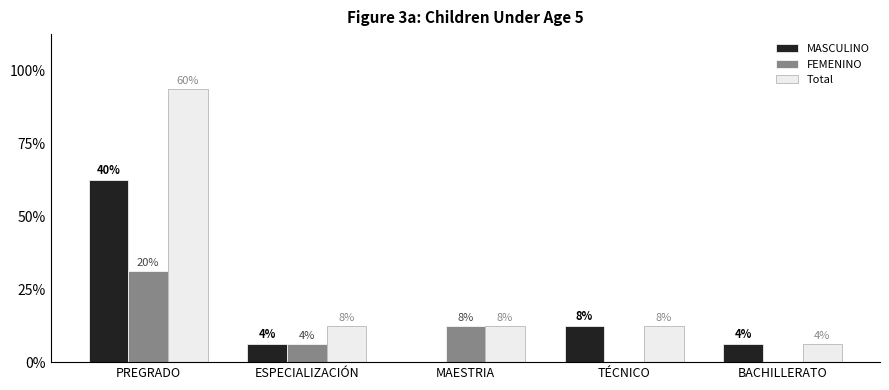

What is the sum of the MASCULINO values at TÉCNICO and ESPECIALIZACIÓN?

3